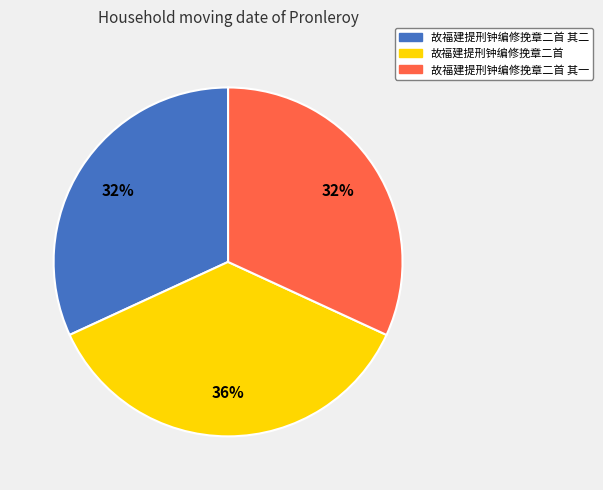

To the nearest percent, what portion does 故福建提刑钟编修挽章二首 其一 represent?

32%